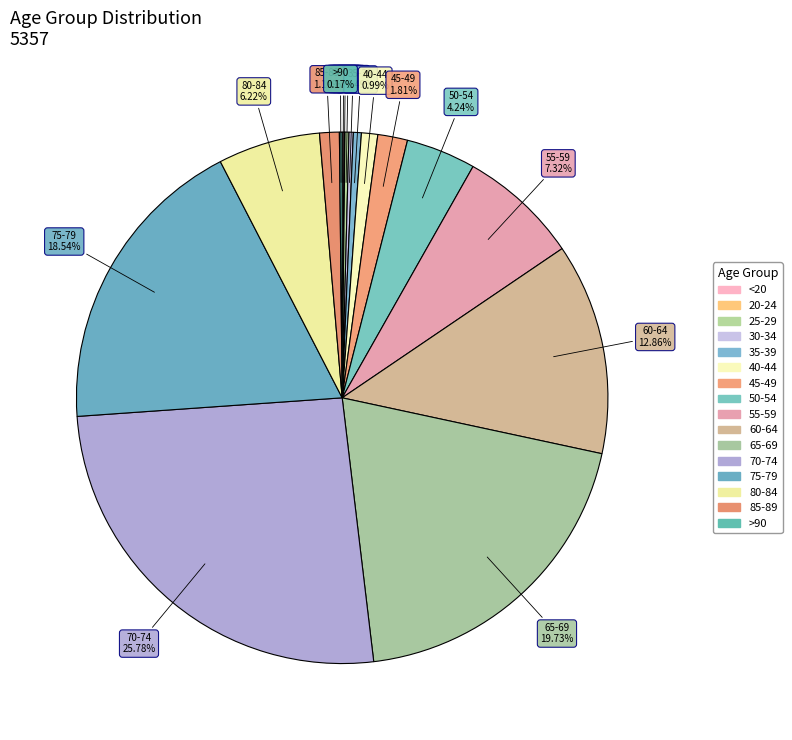

How many segments does this pie chart have?

16